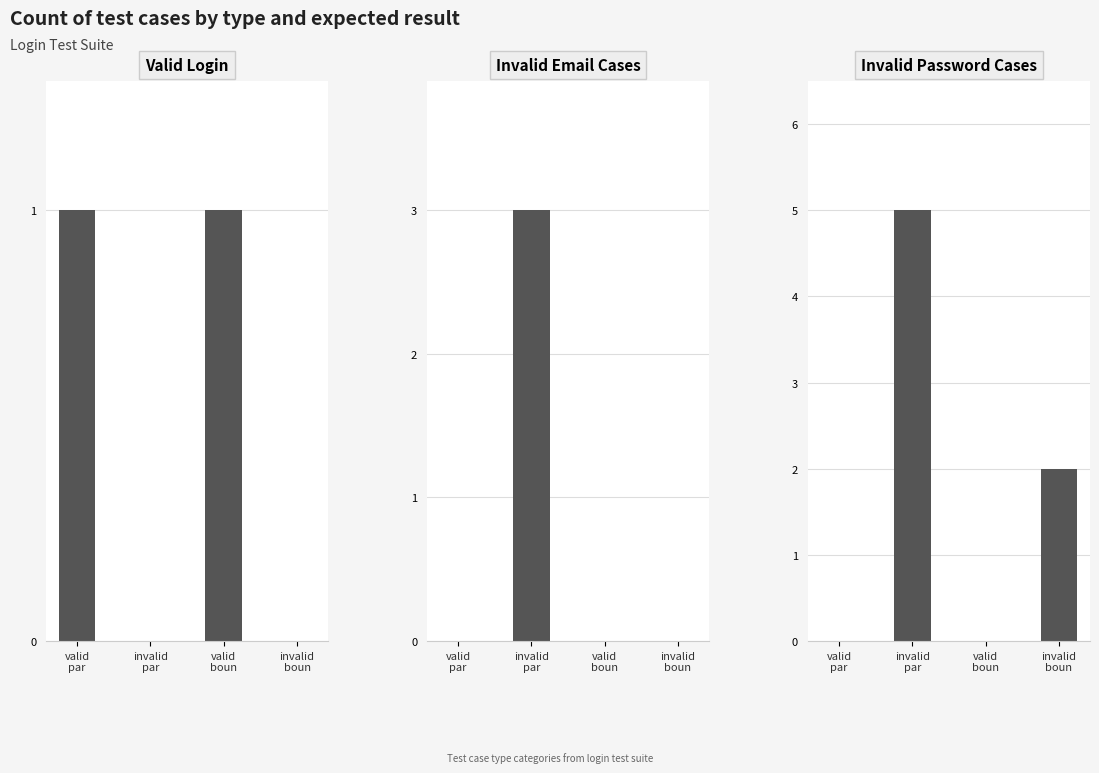

Are the bars grouped side by side (vs. stacked)?

Yes